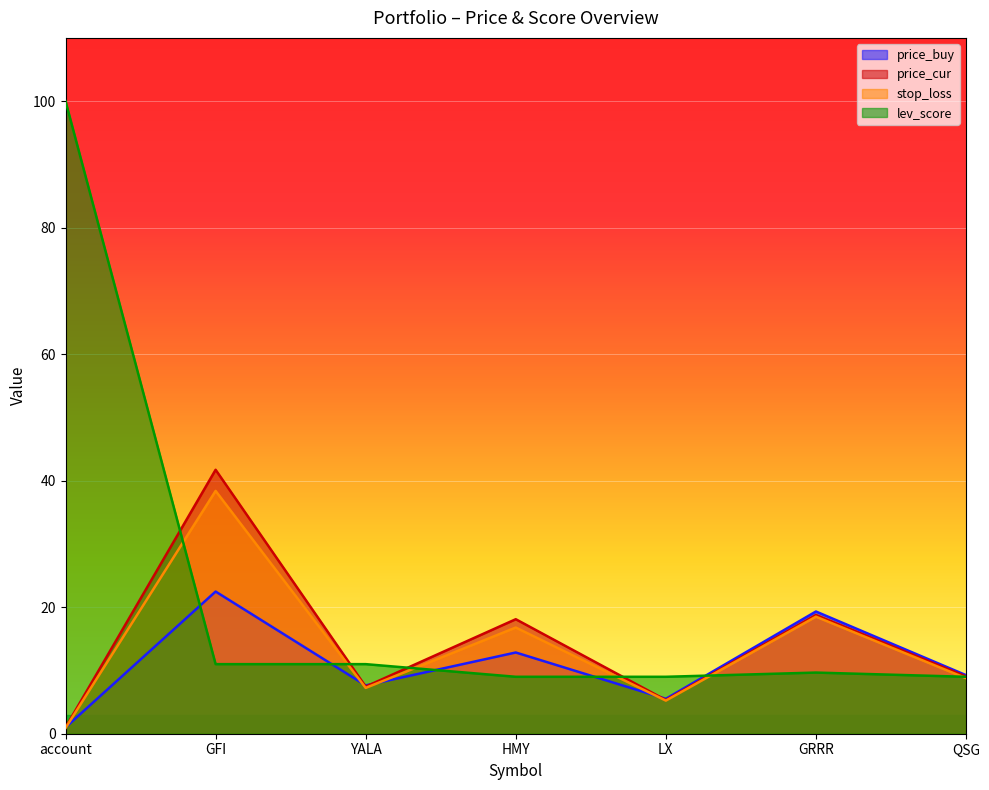

True or false: stop_loss and price_cur cross at least once.

False